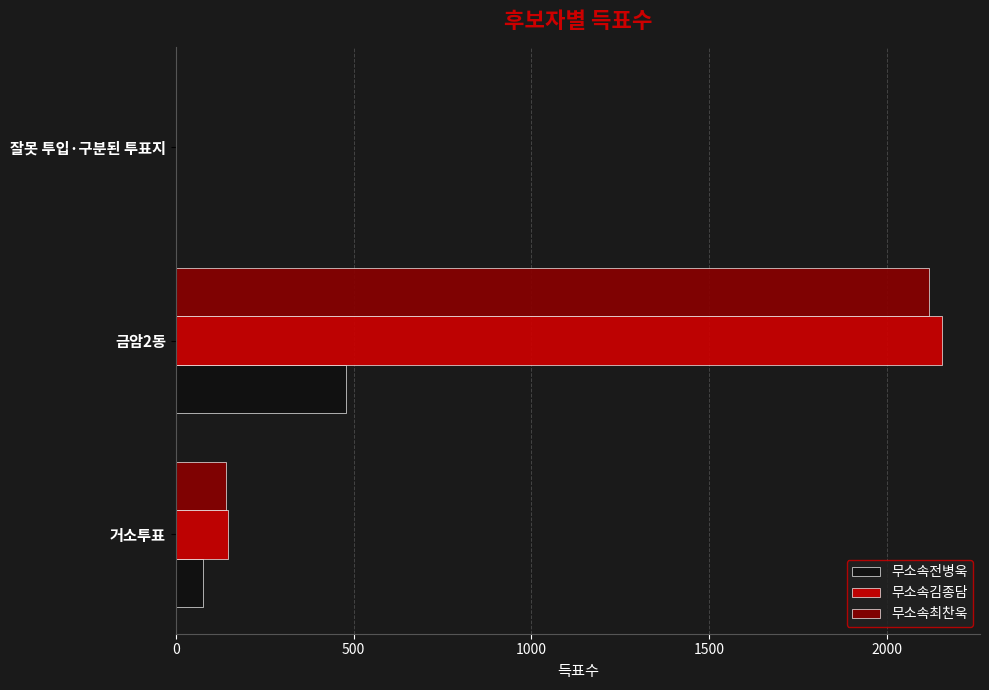

Which series changed the most between 금암2동 and 잘못 투입·구분된 투표지?

무소속김종담